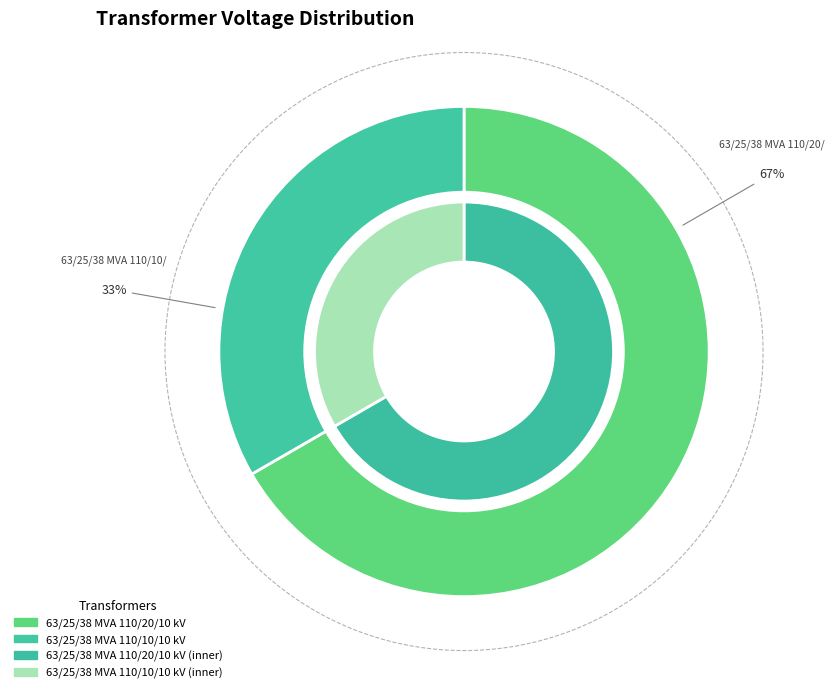

Is it true that 63/25/38 MVA 110/10/10 kV is 33% of the pie?

True